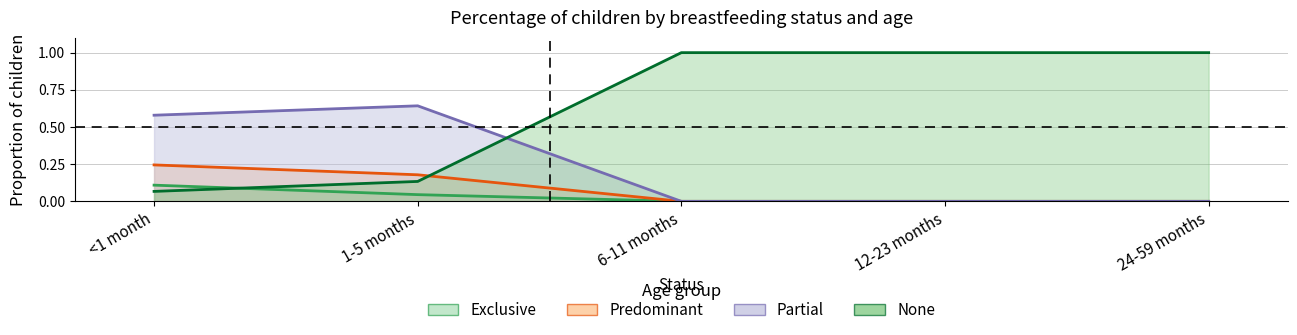

Reading left to right, transcribe all the data shown in this chart.

Exclusive: 0.1	0.0	0.0	0.0	0.0
Predominant: 0.2	0.2	0.0	0.0	0.0
Partial: 0.6	0.6	0.0	0.0	0.0
None: 0.1	0.1	1.0	1.0	1.0